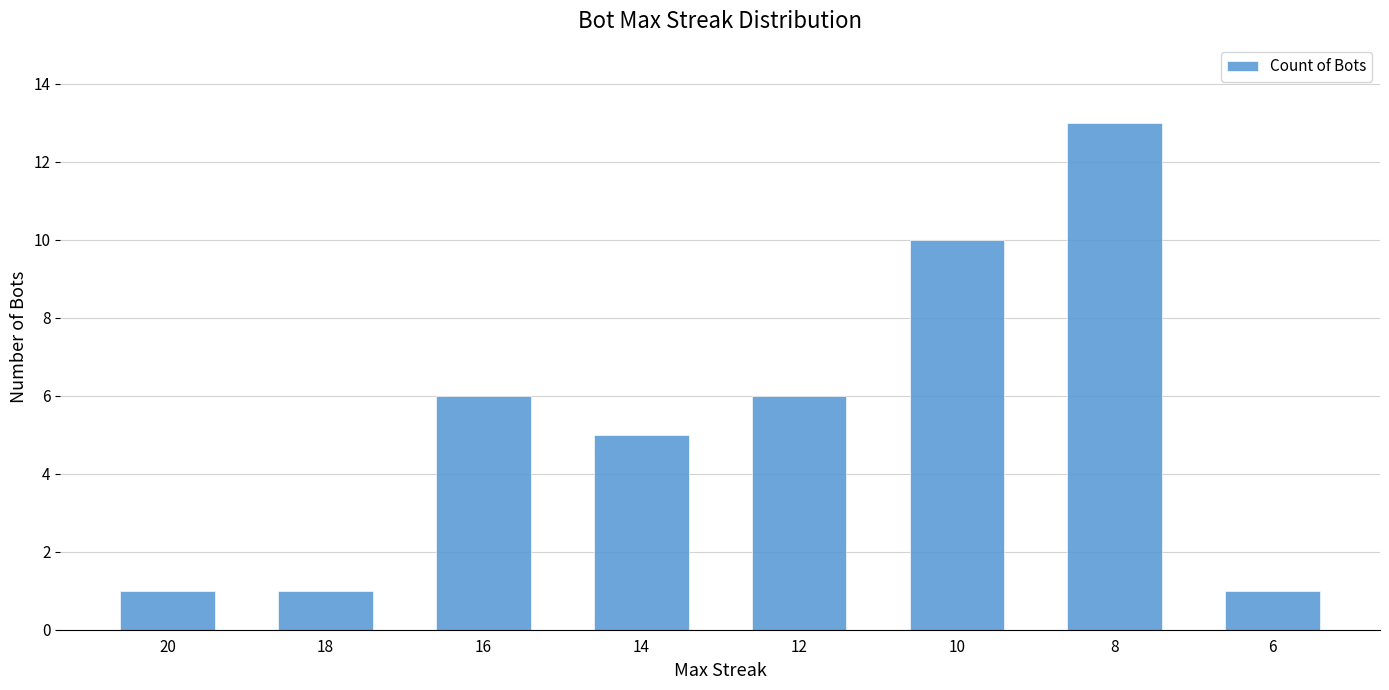

The value at 12 is 4. True or false?

False